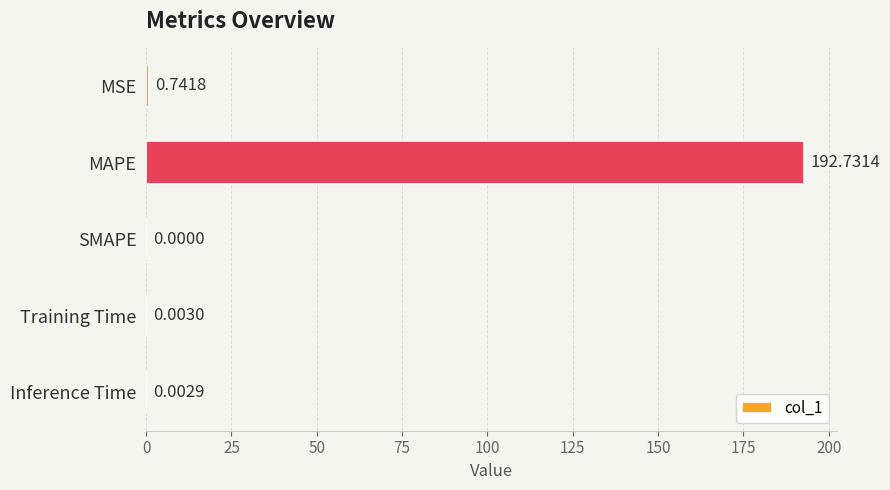

At which label is the value closest to 96?

MSE